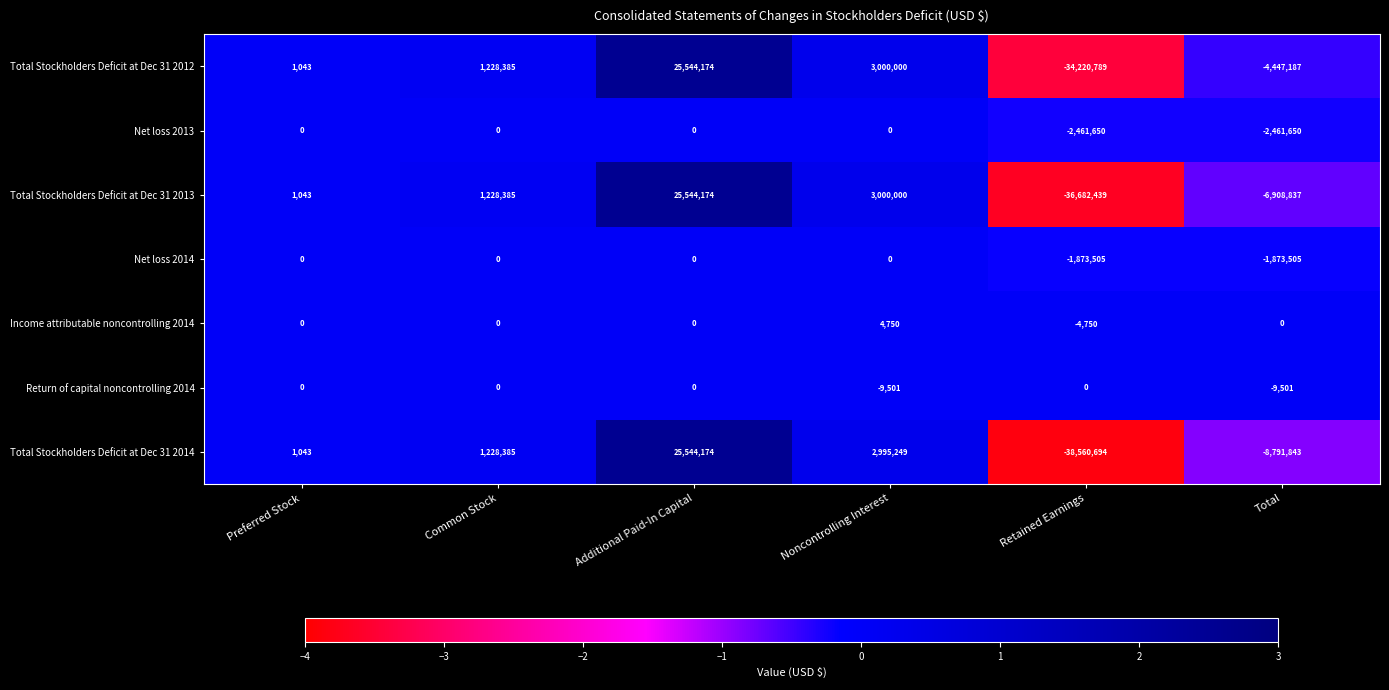

Which category has the highest value across all series?

Additional Paid-In Capital